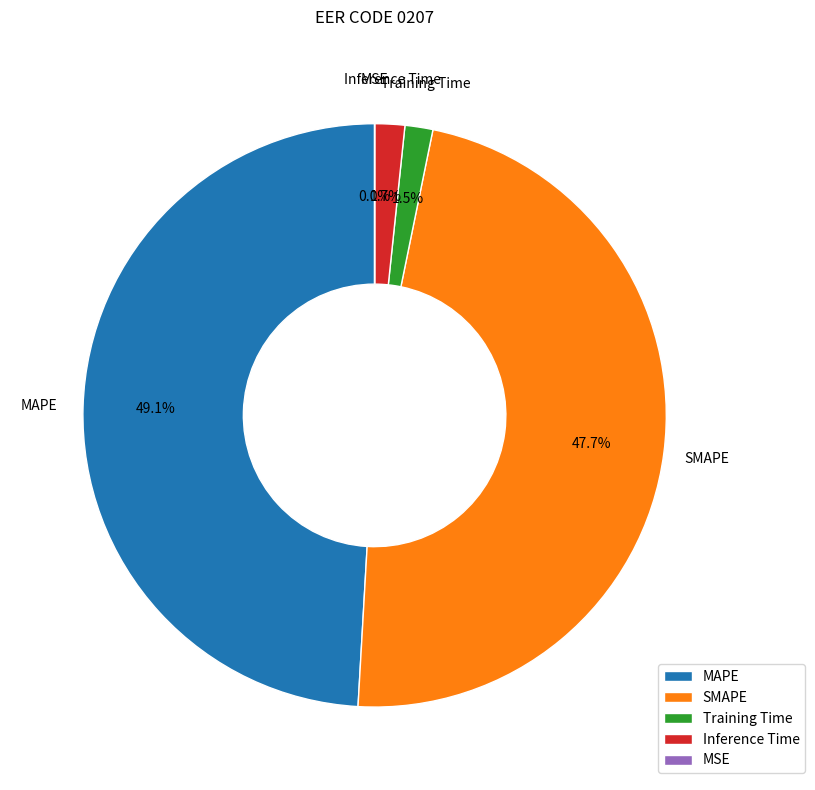

Is there any slice that represents more than half of the pie?

No